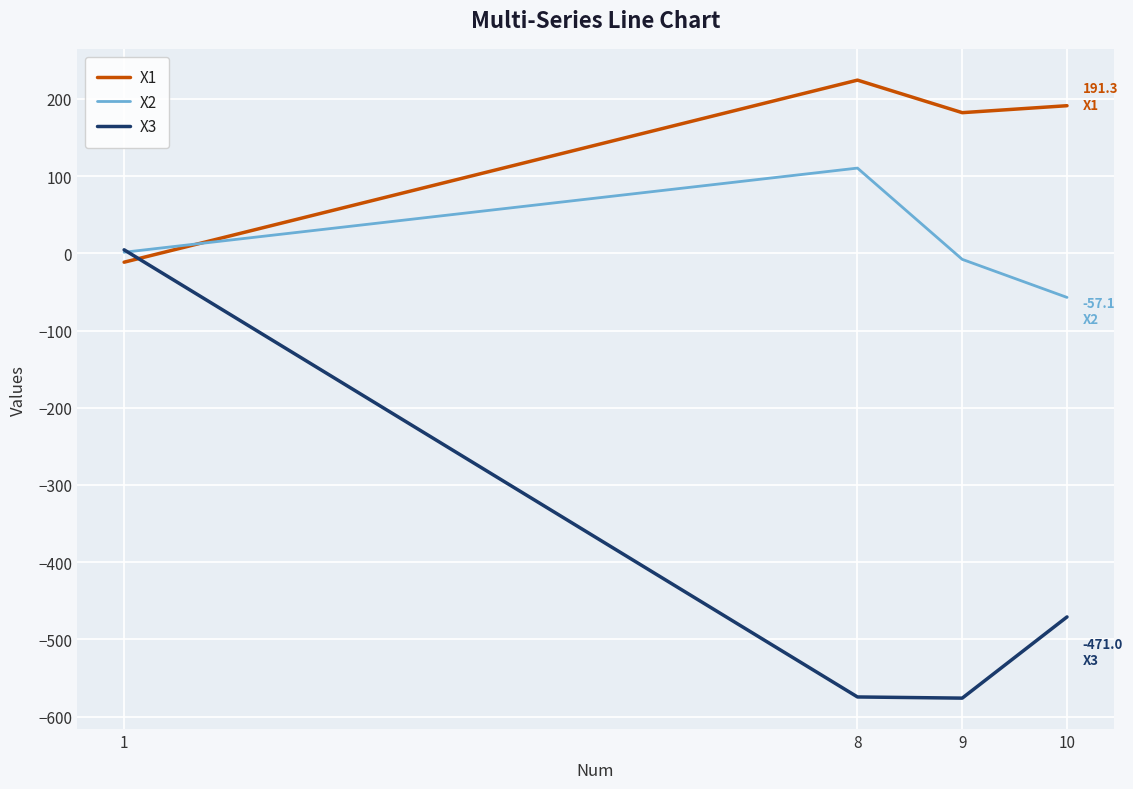

How many times do X1 and X3 cross each other?

1